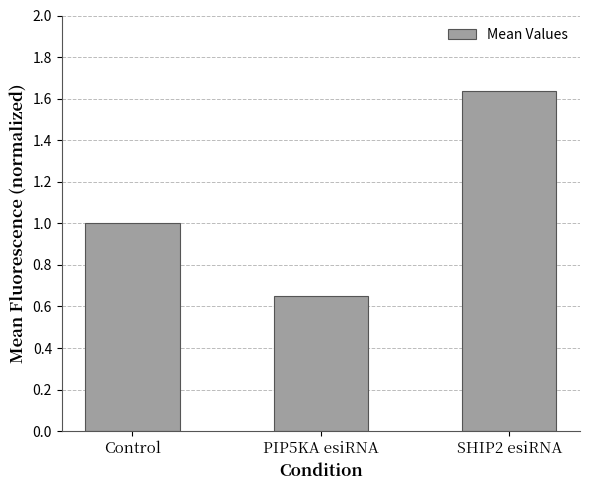

How many bars are there in total?

3